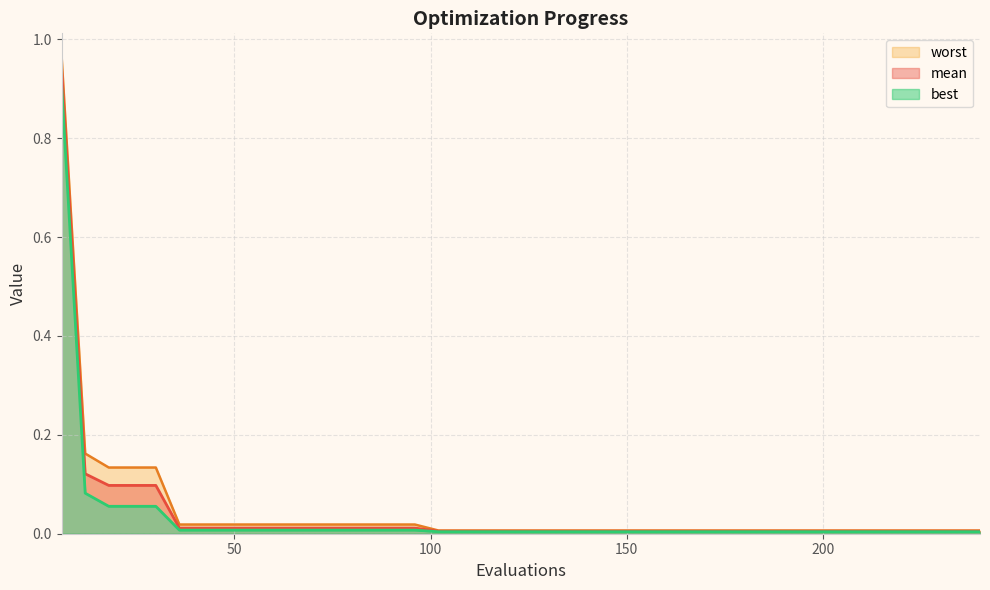

How many distinct data groups are displayed?

3